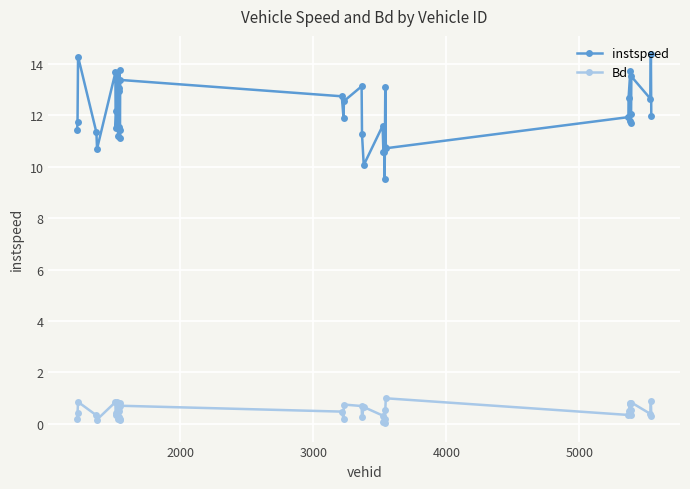

True or false: instspeed and Bd intersect in this chart.

False